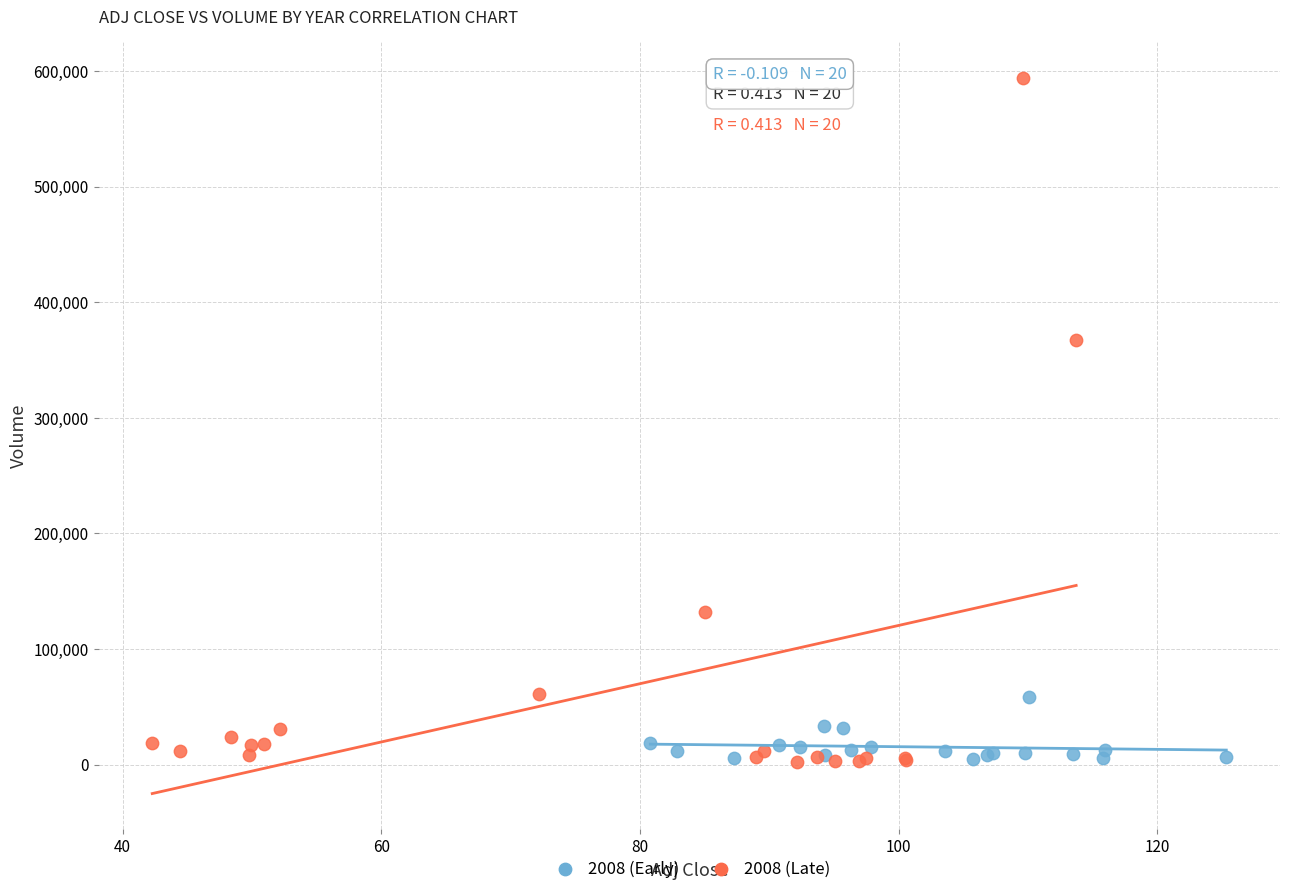

What are all the series names shown in the legend?

2008 (Early), 2008 (Late)